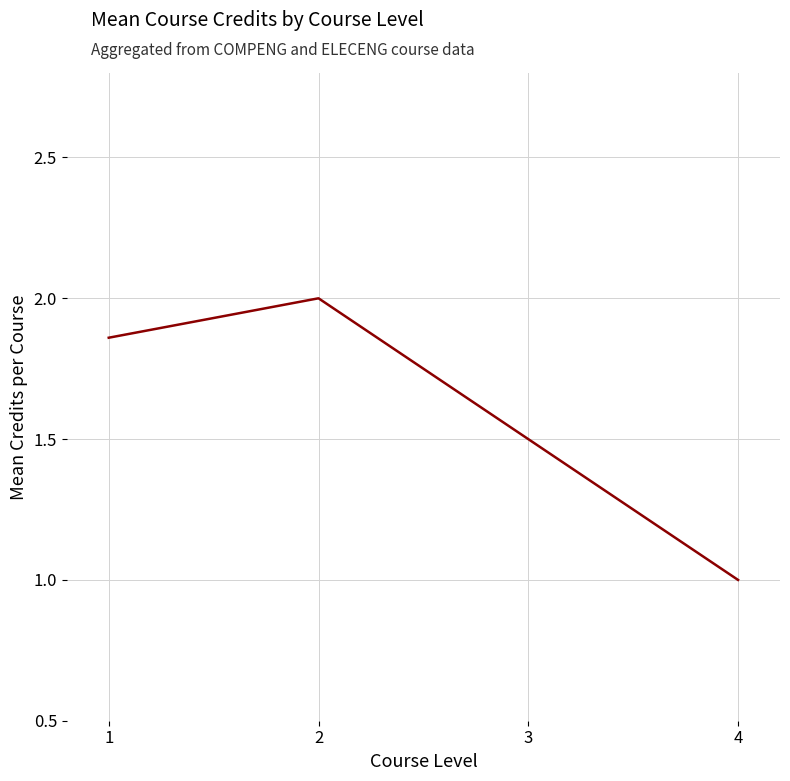

Rank the categories by value from highest to lowest.

2, 1, 3, 4